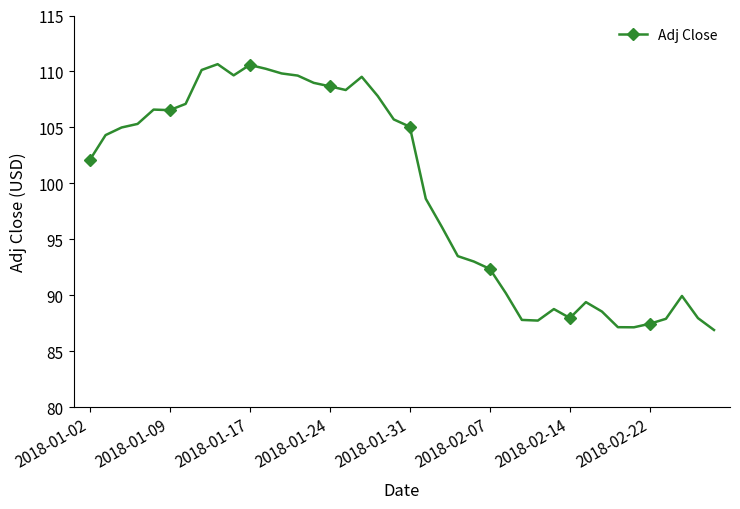

True or false: the data has more than 2 interior local peaks.

True